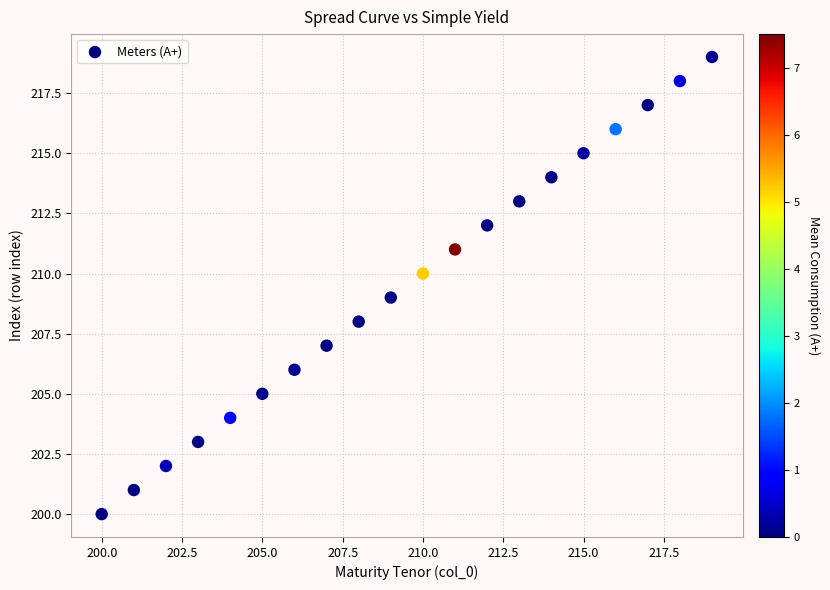

What is the range of Y values (max minus min)?

19